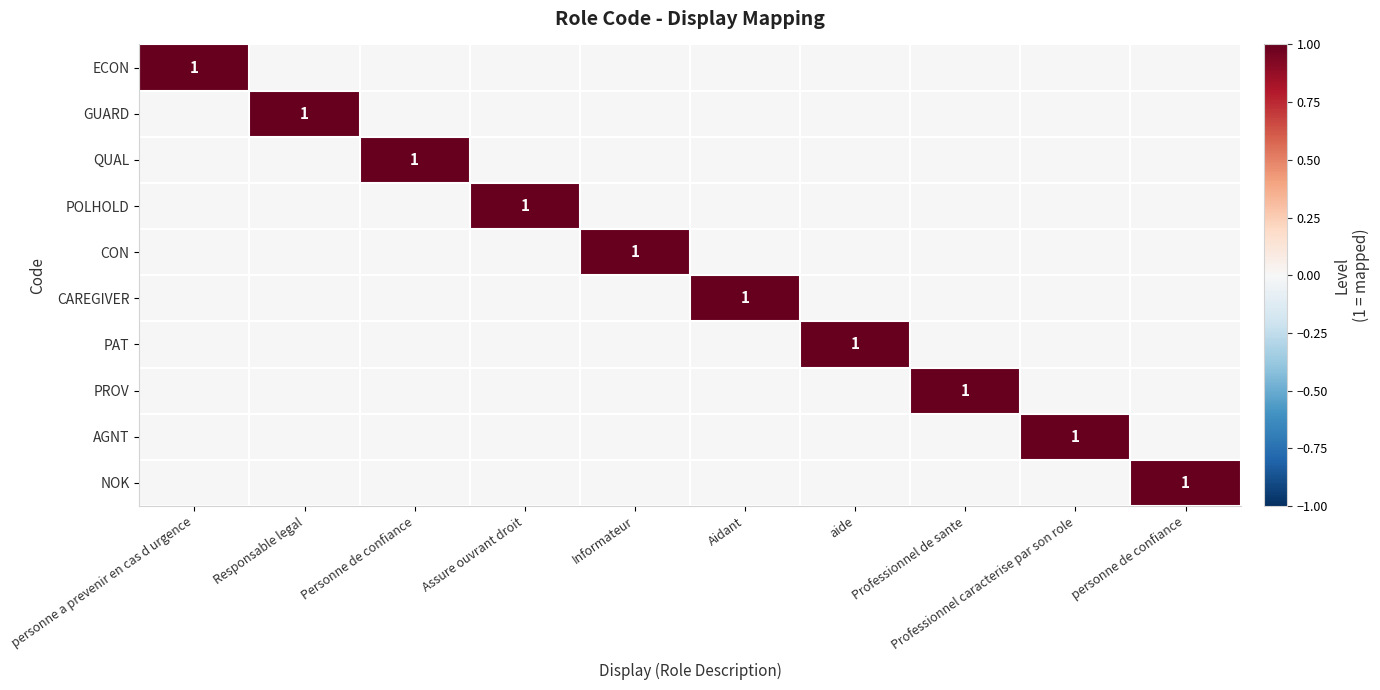

At Responsable legal, list the series in order from smallest to largest.

ECON, QUAL, POLHOLD, CON, CAREGIVER, PAT, PROV, AGNT, NOK, GUARD